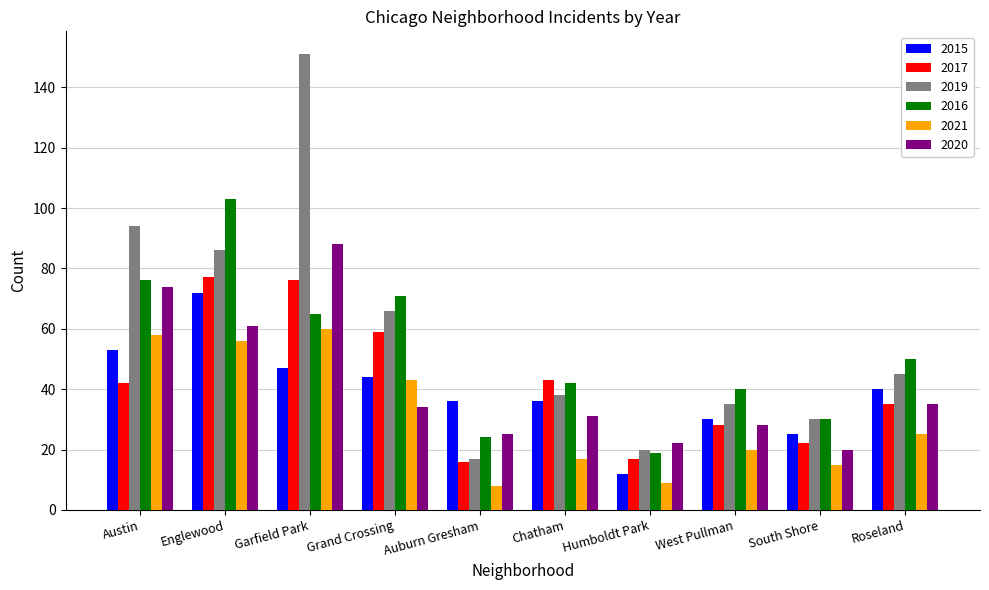

What is the difference between the highest and lowest values at Grand Crossing?

37